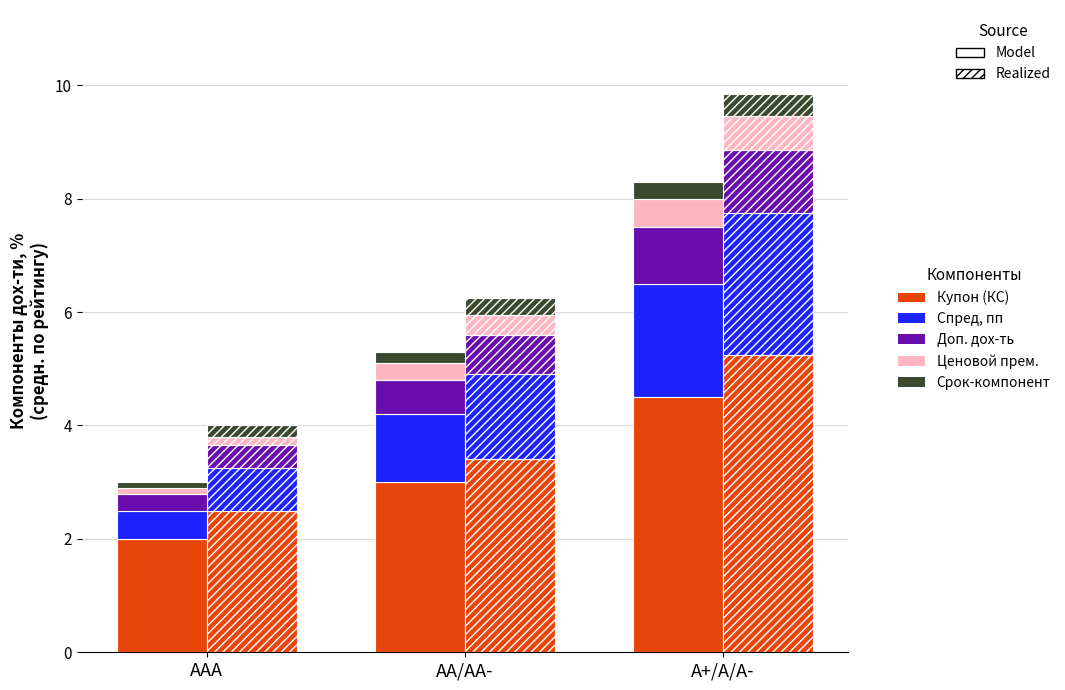

Is the value of Купон (КС) at A+/A/A- greater than the value of Ценовой прем. at AAA?

Yes